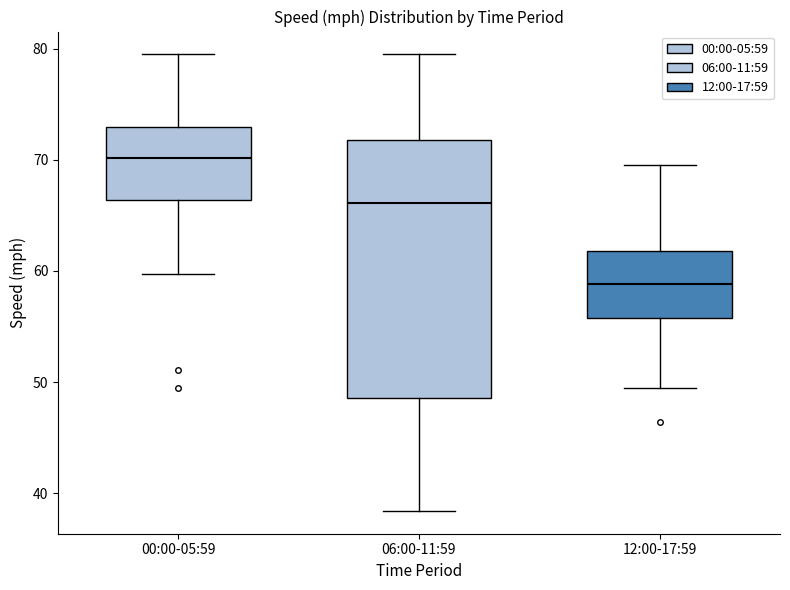

Reading left to right, transcribe this box plot: for each box, give where its median line is, the range the box spans, and where its two whiskers end, as read against the y-axis. The values are not printed on the chart, so give them approximately, as read against the axis.

00:00-05:59: median 70, box 66 to 73, whiskers 60 to 80
06:00-11:59: median 66, box 49 to 72, whiskers 38 to 80
12:00-17:59: median 59, box 56 to 62, whiskers 50 to 70